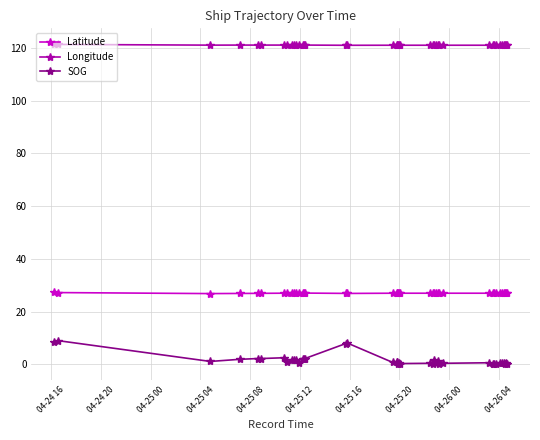

True or false: Latitude has more than 0 points higher than both neighbors.

True